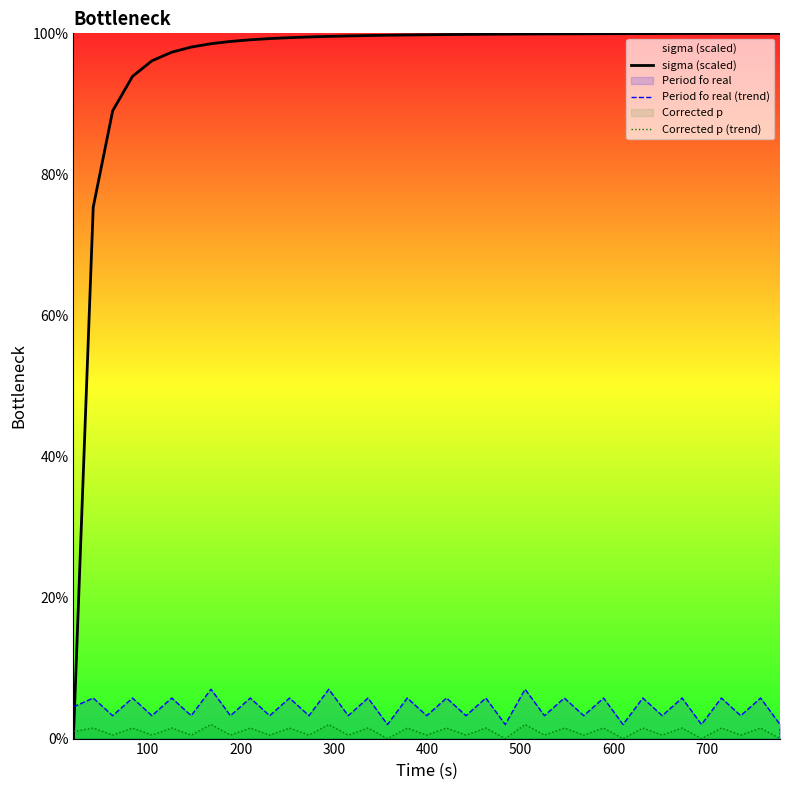

Reading right to left, what are all the values shown in this chart?

sigma (scaled): 100.0	100.0	100.0	100.0	100.0	100.0	100.0	100.0	100.0	100.0	100.0	99.9	99.9	99.9	99.9	99.9	99.9	99.9	99.8	99.8	99.8	99.8	99.7	99.7	99.6	99.6	99.5	99.4	99.3	99.1	98.9	98.5	98.1	97.3	96.1	93.9	89.0	75.4	0.0
Period fo real (trend): 2.0	2.0	2.0	5.7	3.2	5.7	2.0	5.7	3.2	5.7	2.0	5.7	3.2	5.7	3.2	7.0	2.0	5.7	3.2	5.7	3.2	5.7	2.0	5.7	3.2	7.0	3.2	5.7	3.2	5.7	3.2	7.0	3.2	5.7	3.2	5.7	3.2	5.7	4.5
Corrected p (trend): 0.5	1.5	0.0	1.5	0.5	1.5	0.0	1.5	0.5	1.5	0.0	1.5	0.5	1.5	0.5	2.0	0.0	1.5	0.5	1.5	0.5	1.5	0.0	1.5	0.5	2.0	0.5	1.5	0.5	1.5	0.5	2.0	0.5	1.5	0.5	1.5	0.5	1.5	1.0